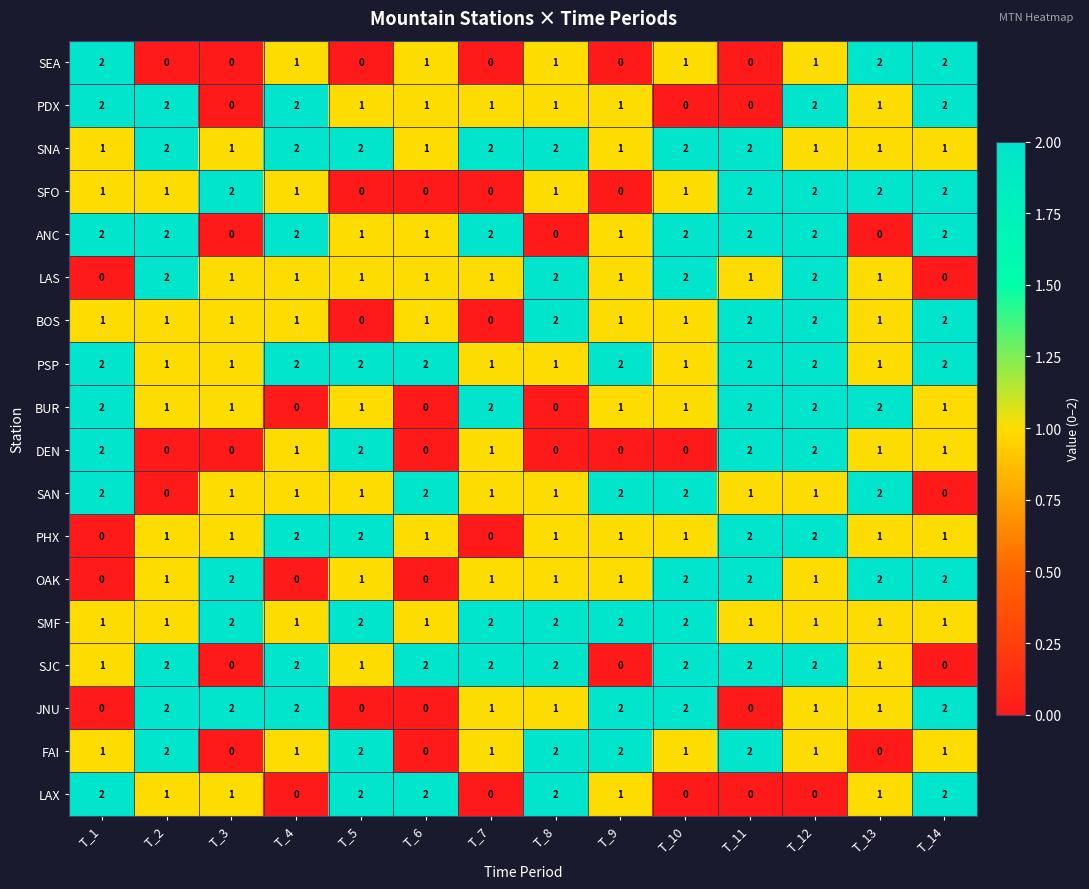

At how many categories does at least one series exceed 0?

14